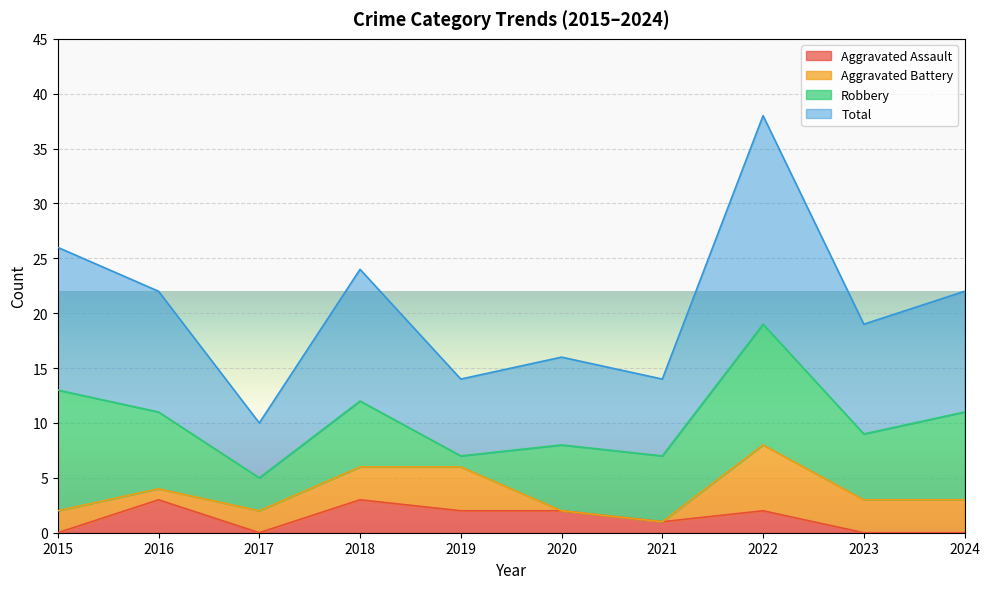

At which category does the chart reach its minimum across all series?

2015